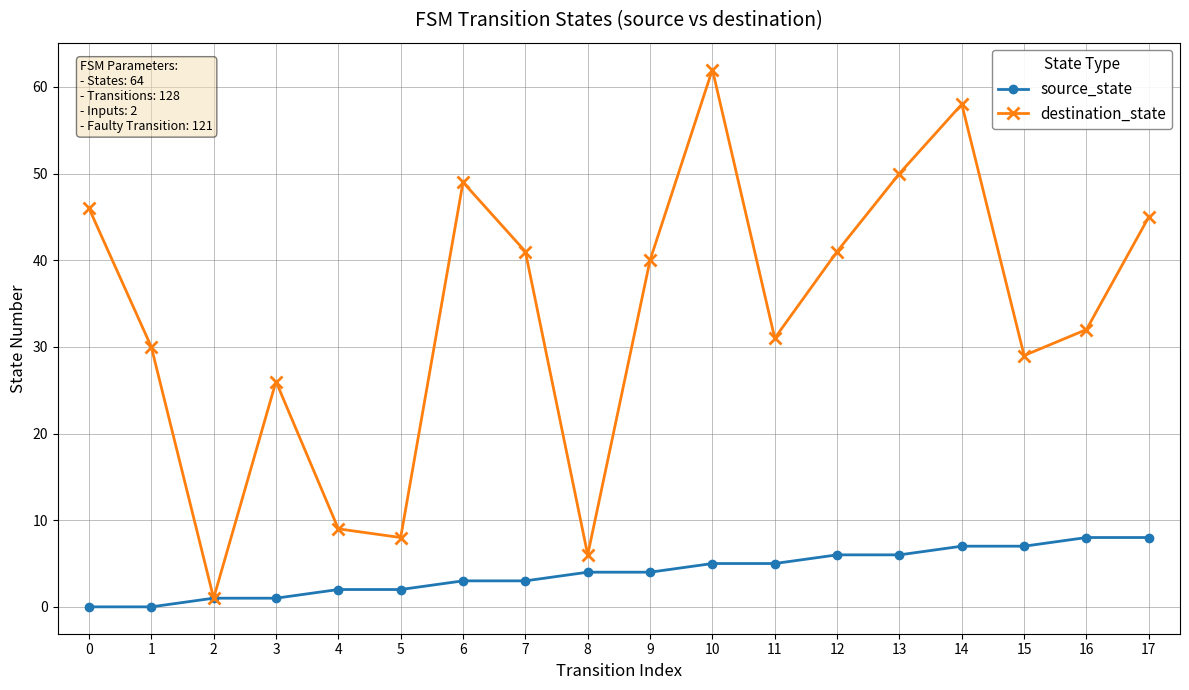

What is the maximum value shown in the chart?

62